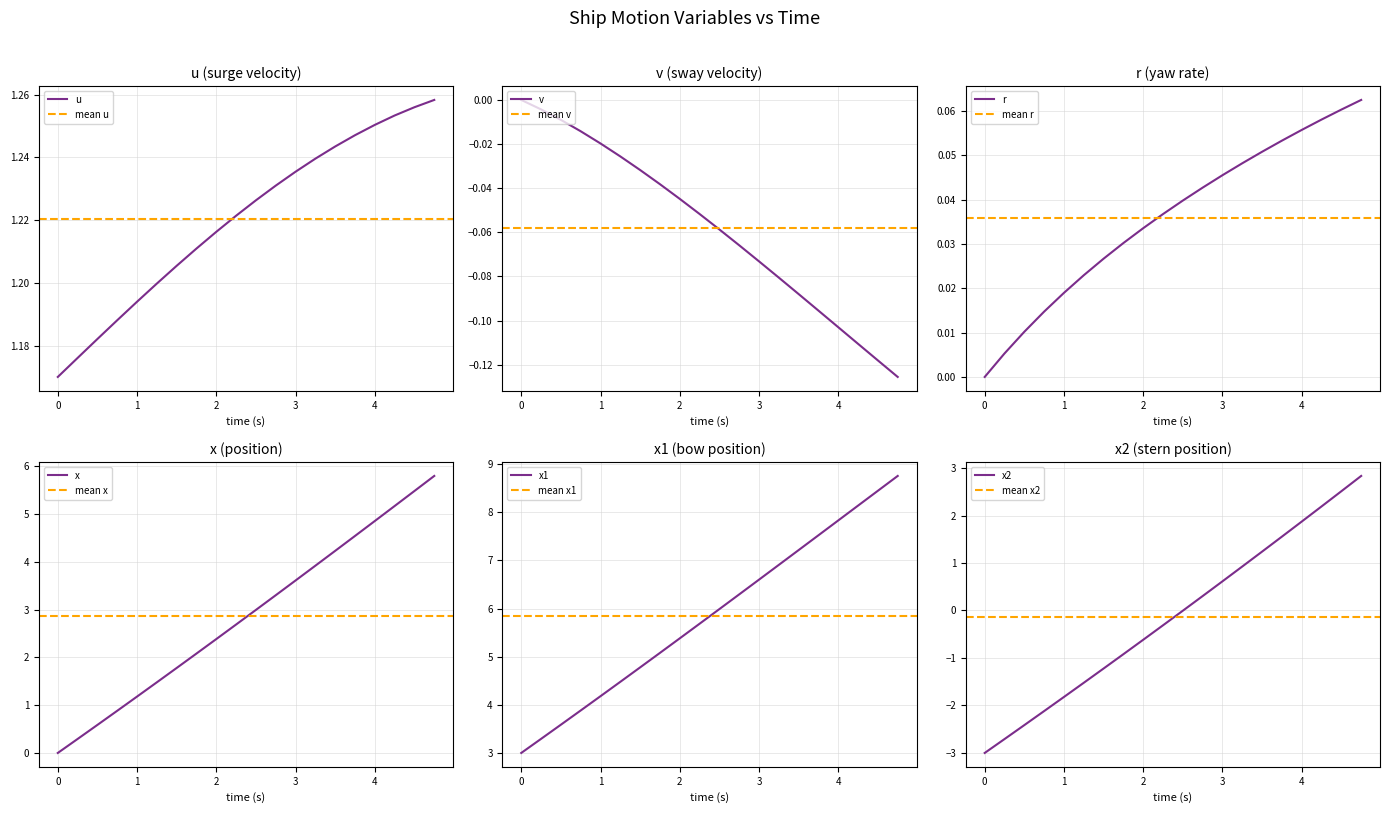

List the series in order of their peak value, highest first.

x1, x, x2, u, r, v